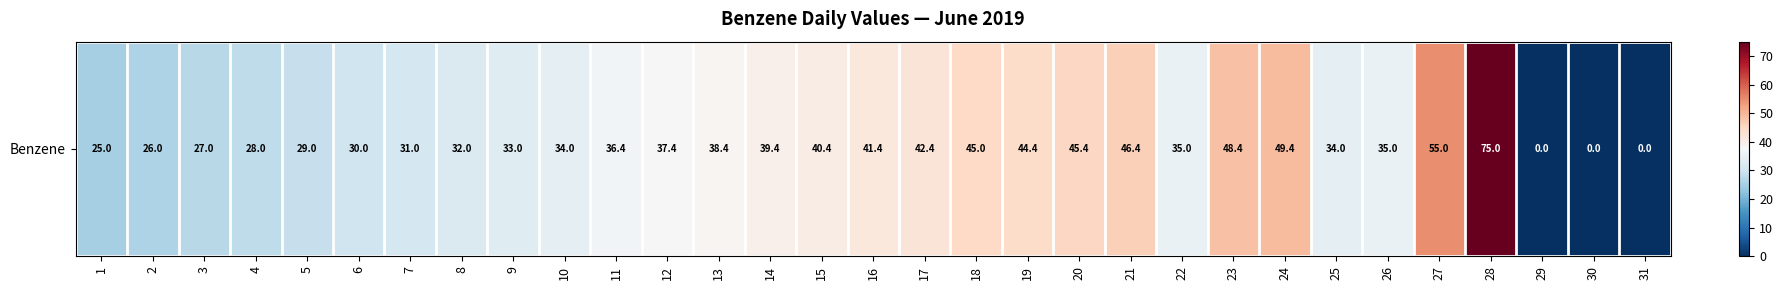

List the labels in order of value, smallest first.

29, 30, 31, 1, 2, 3, 4, 5, 6, 7, 8, 9, 10, 25, 22, 26, 11, 12, 13, 14, 15, 16, 17, 19, 18, 20, 21, 23, 24, 27, 28